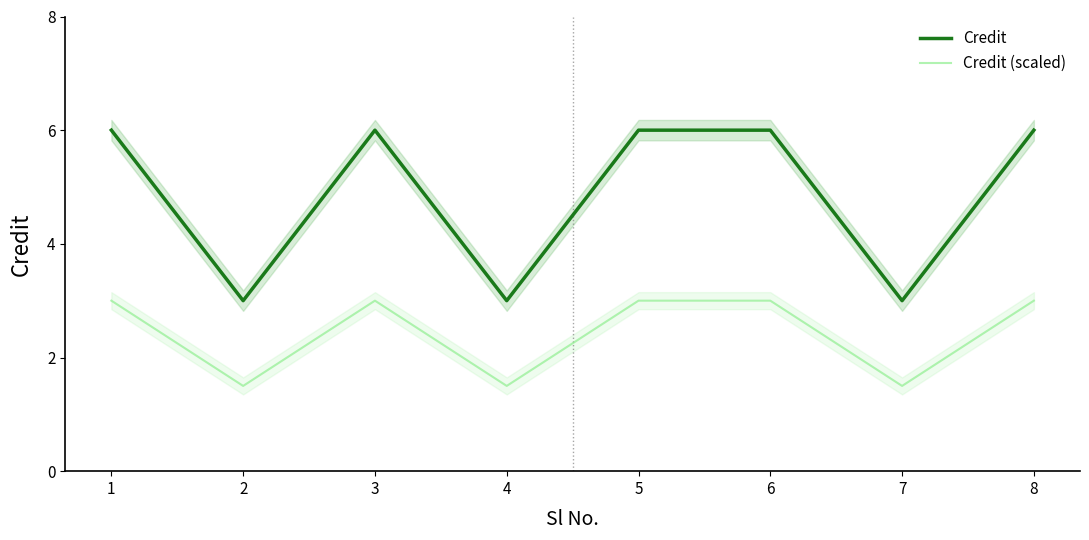

What is the difference between the maximum and minimum values in the Credit series?

3.0